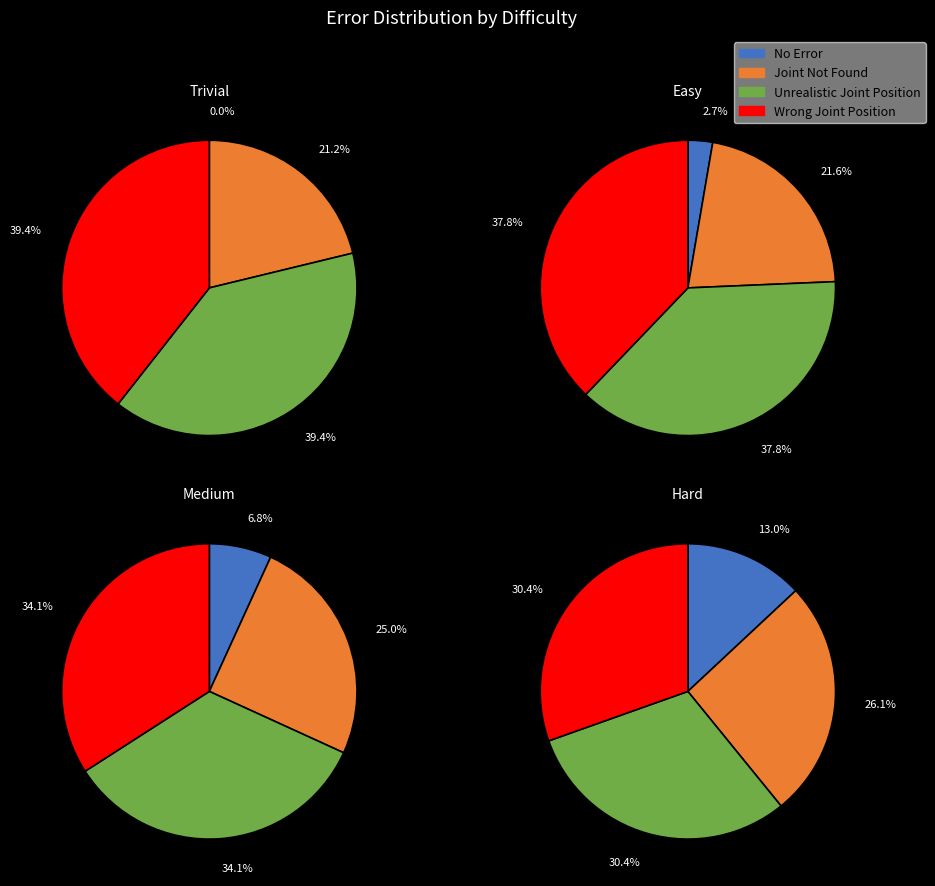

Between 3 and 0, which is larger?

3